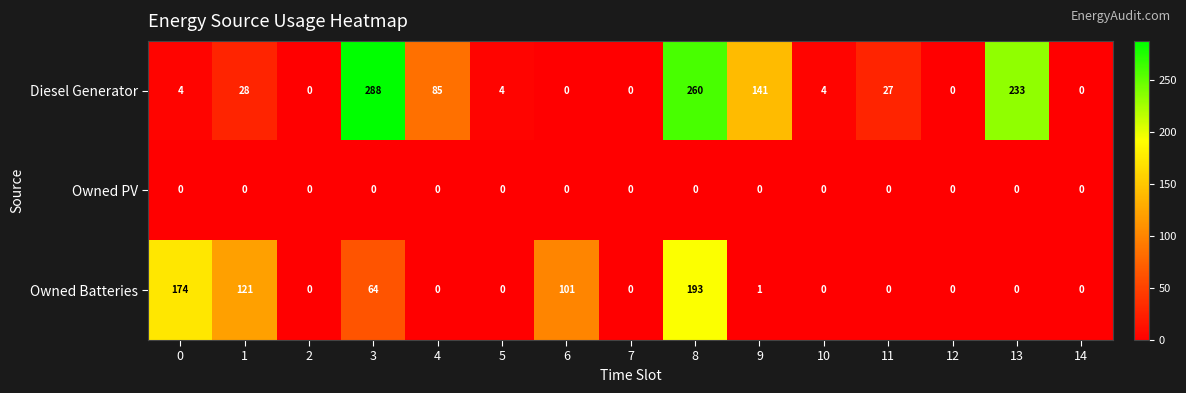

List the series in order of their overall mean, lowest first.

Owned PV, Owned Batteries, Diesel Generator